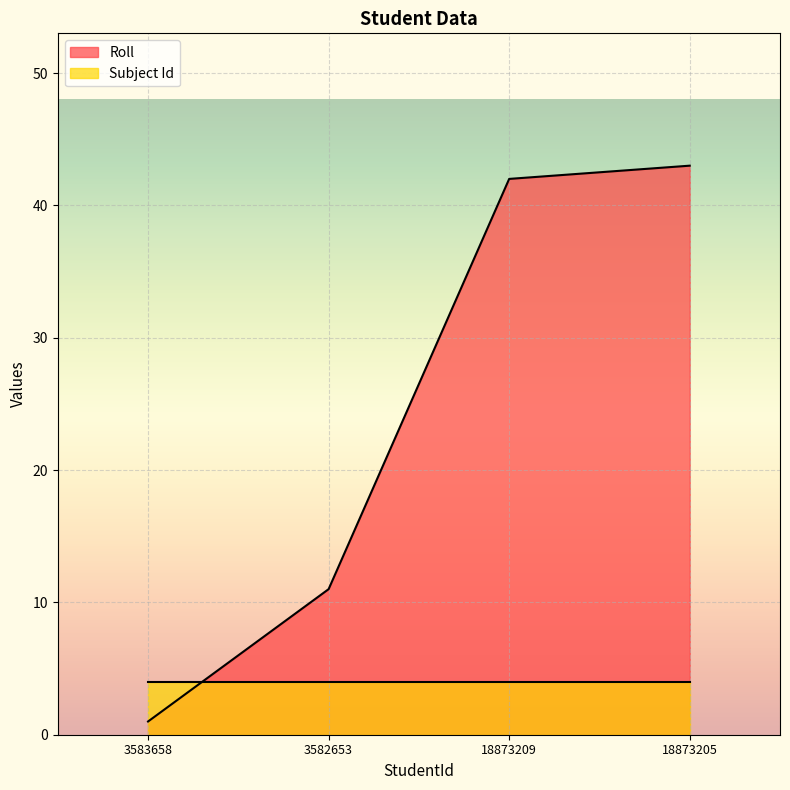

Reading right to left, extract all data points from this chart.

18873205=43	18873209=42	3582653=11	3583658=1